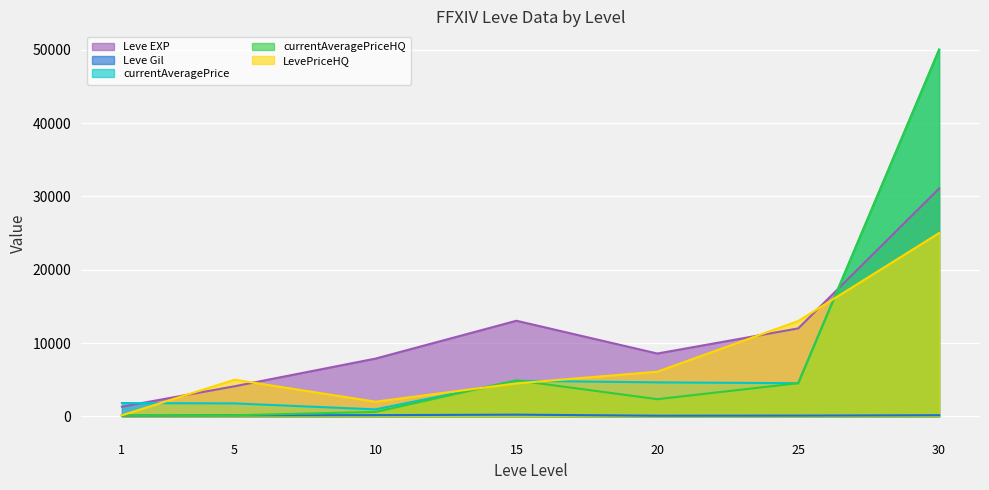

Rank the series at 10 from lowest to highest value.

Leve Gil, currentAveragePriceHQ, currentAveragePrice, LevePriceHQ, Leve EXP